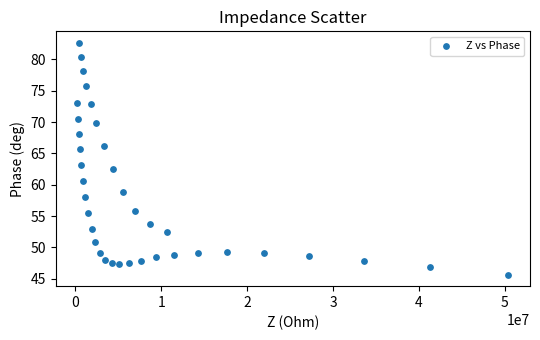

What is the range of Y values (max minus min)?

37.0